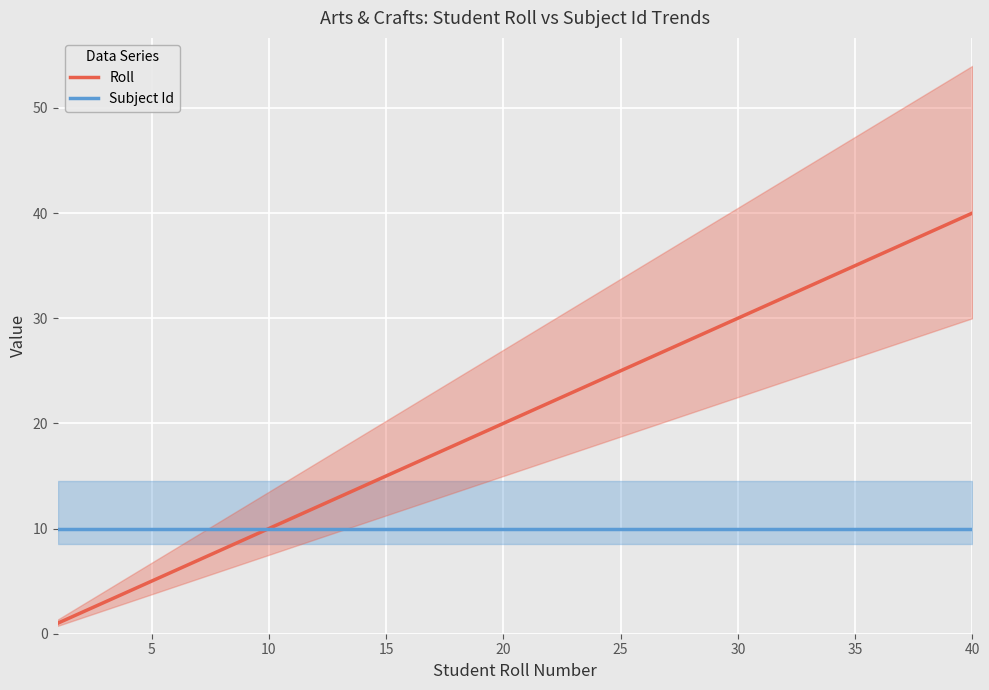

True or false: Roll has more than 0 points higher than both neighbors.

False